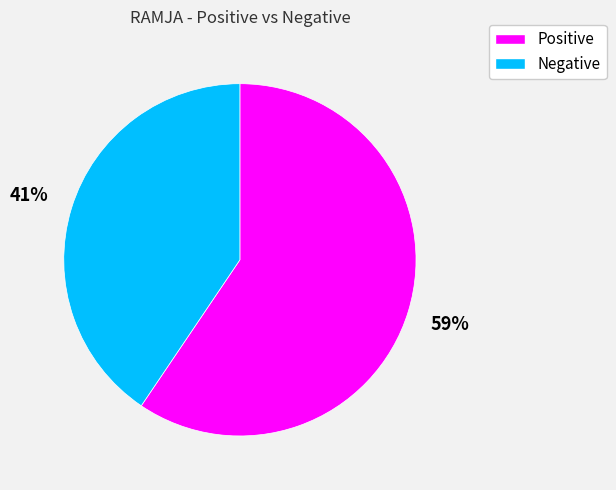

Combined, do Negative and Positive account for over 50%?

Yes